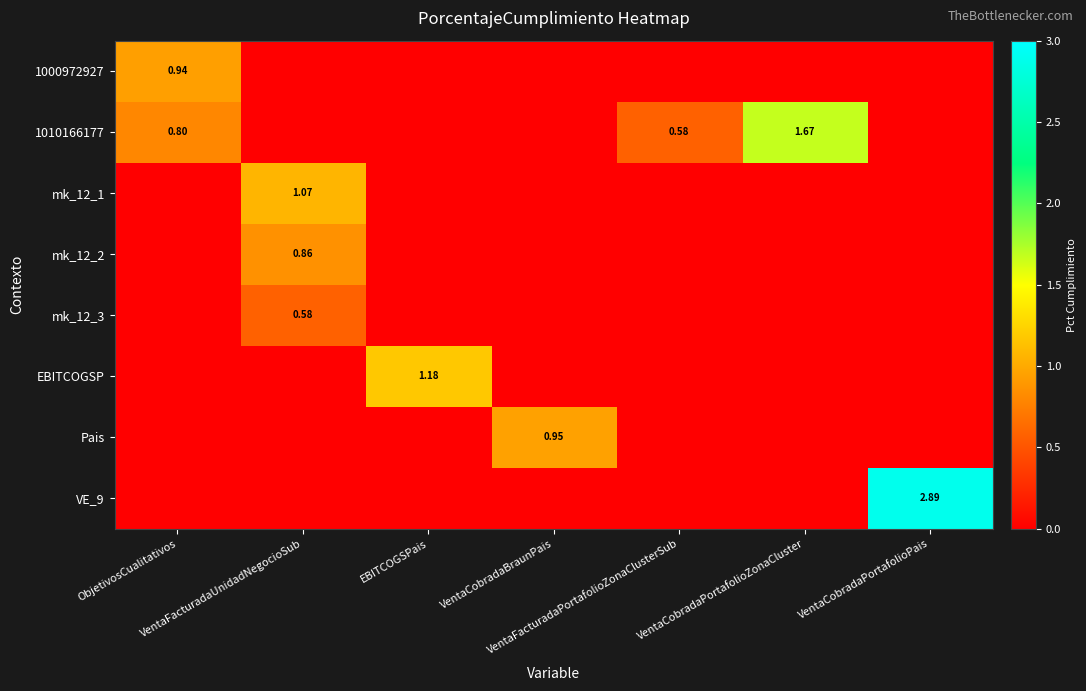

What is the total value across all series at VentaFacturadaUnidadNegocioSub?

2.5